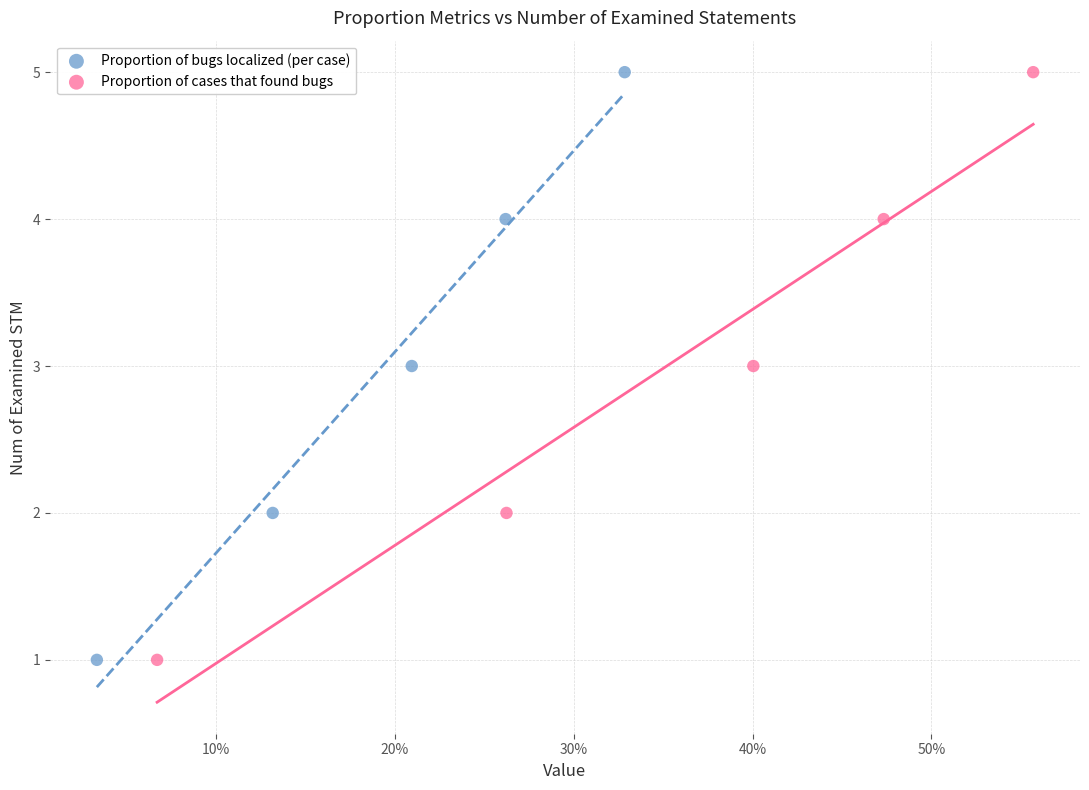

What are all the series names shown in the legend?

Proportion of bugs localized (per case), Proportion of cases that found bugs